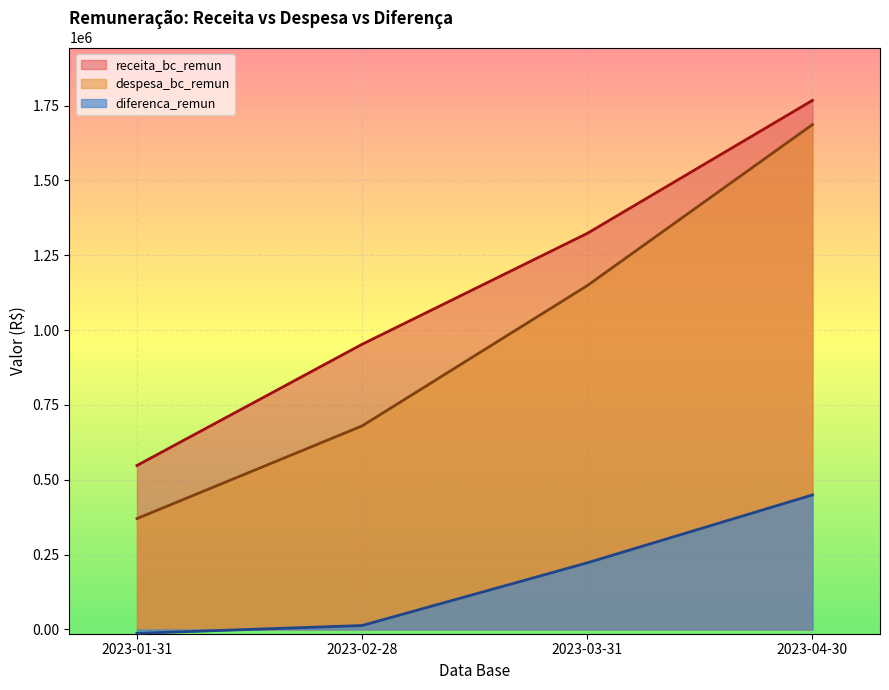

Reading left to right, transcribe all the data shown in this chart.

receita_bc_remun: 2023-01-31=547625.6	2023-02-28=952516.9	2023-03-31=1322957.9	2023-04-30=1767081.6
despesa_bc_remun: 2023-01-31=370273.8	2023-02-28=679786.4	2023-03-31=1148503.1	2023-04-30=1686231.5
diferenca_remun: 2023-01-31=-13064.1	2023-02-28=13024.5	2023-03-31=222432.5	2023-04-30=449274.3